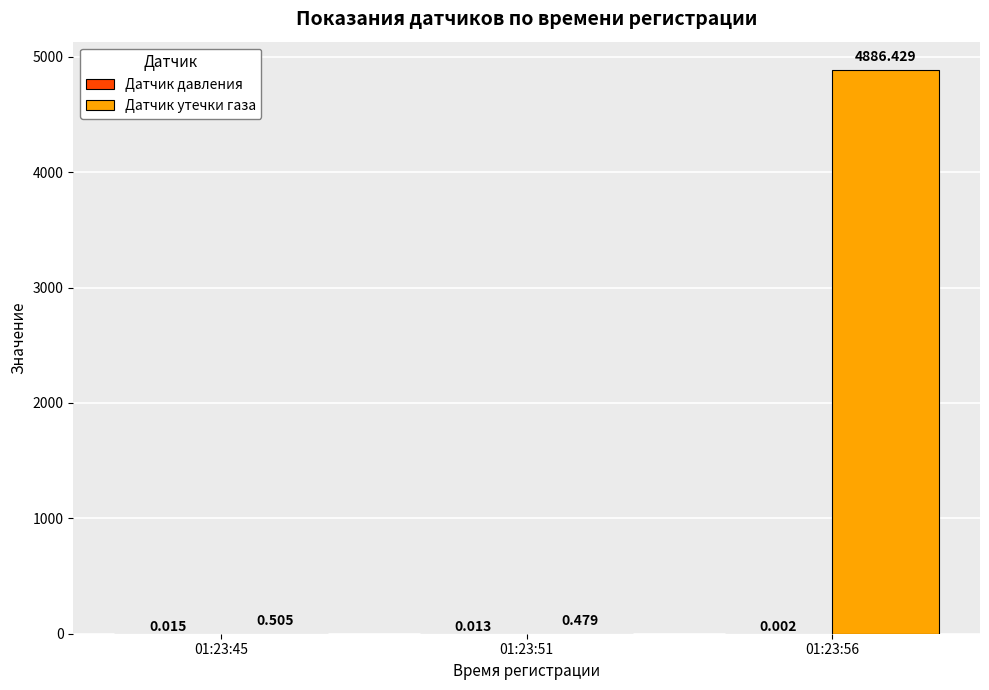

Which series has the largest total across all categories?

Датчик утечки газа